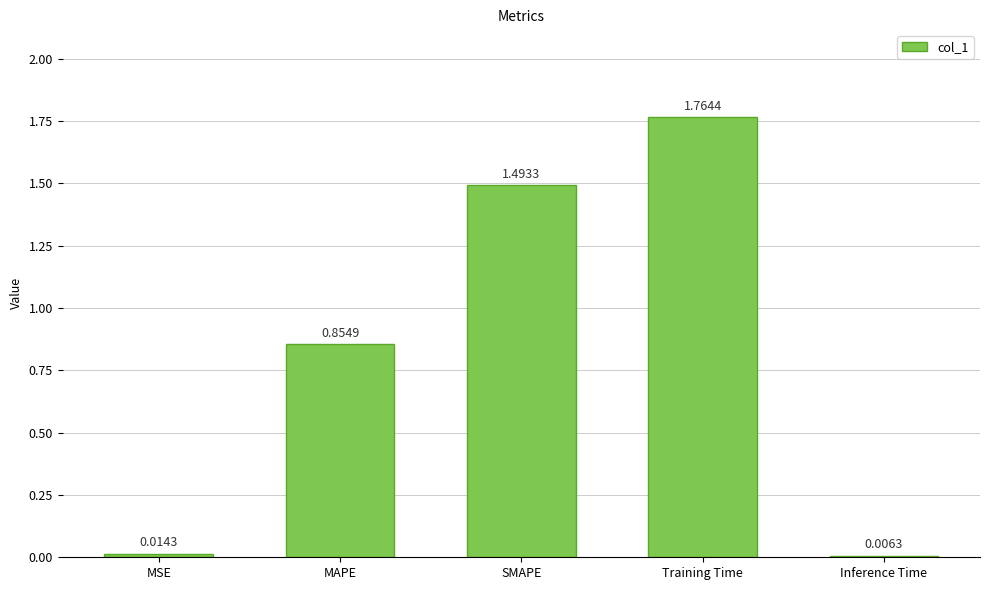

Which category has the highest value across all series?

Training Time